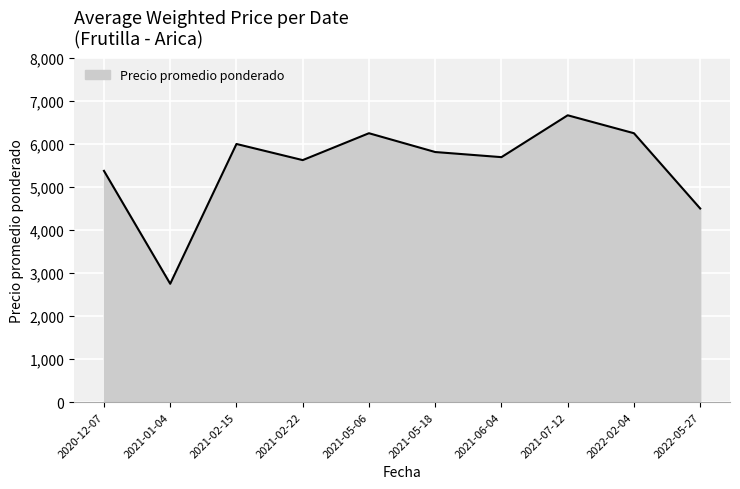

Which category has the lowest value across all series?

2021-01-04